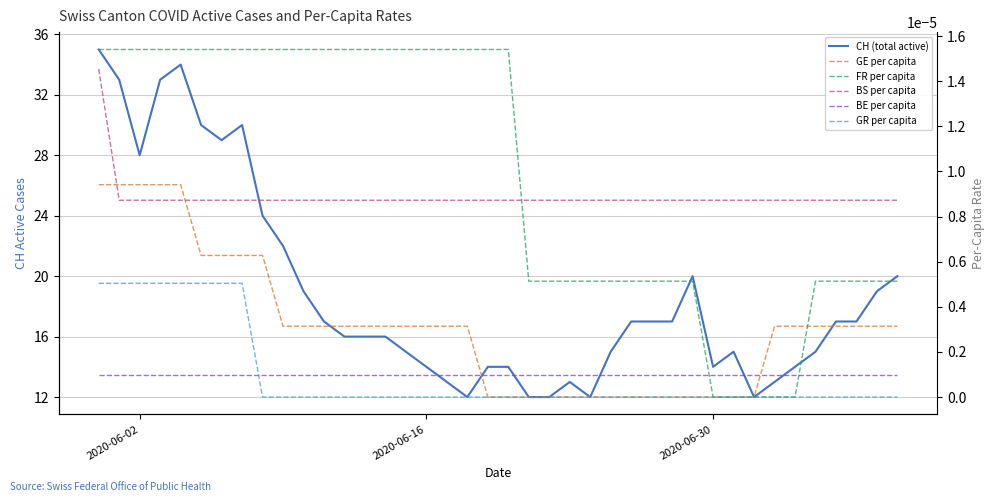

List the series in order of their peak value, highest first.

CH (total active), FR per capita, BS per capita, GE per capita, GR per capita, BE per capita